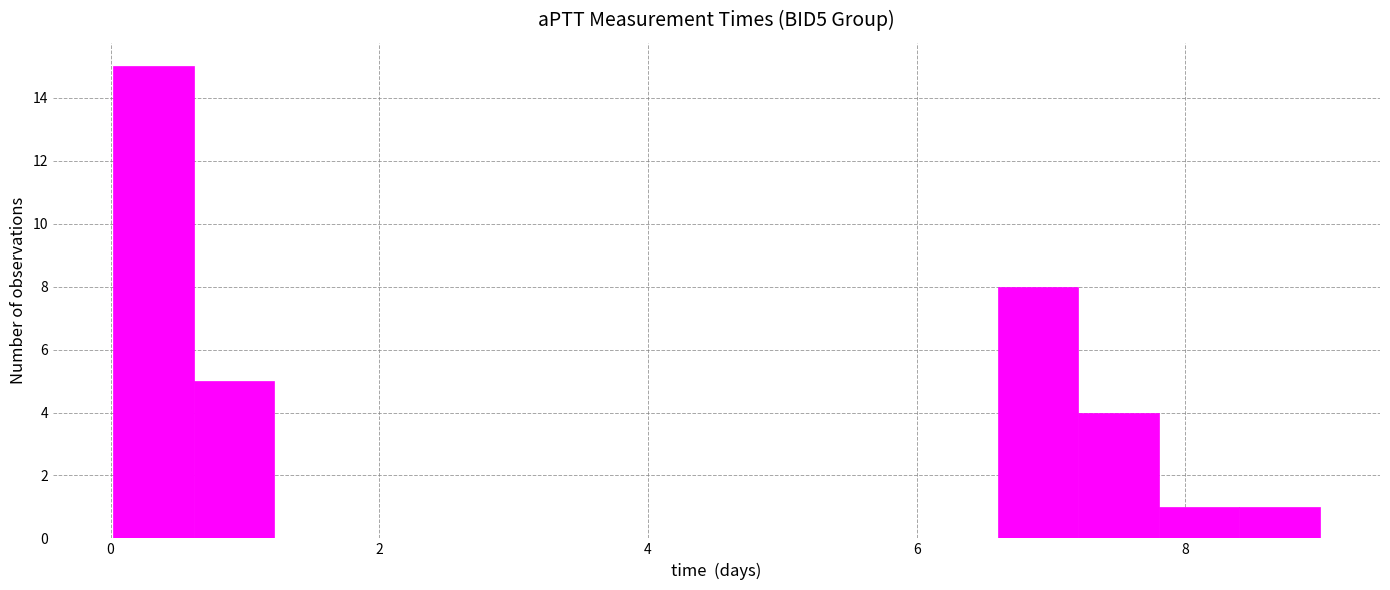

Read against the x-axis, roughly where is the centre of the tallest bar?

0.4